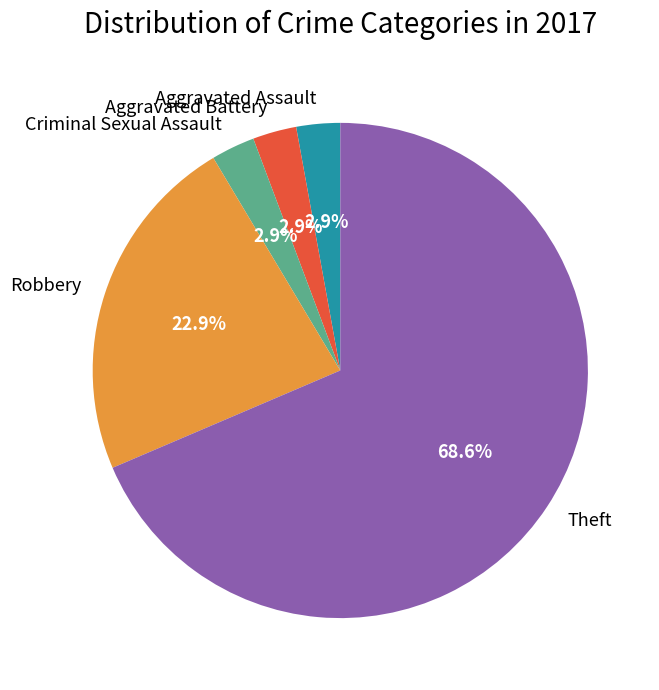

What is the largest slice in the pie chart?

Theft